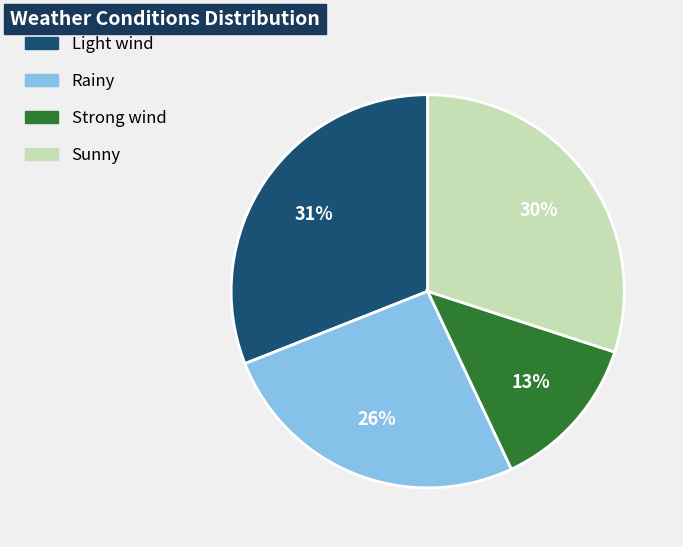

How many segments does this pie chart have?

4